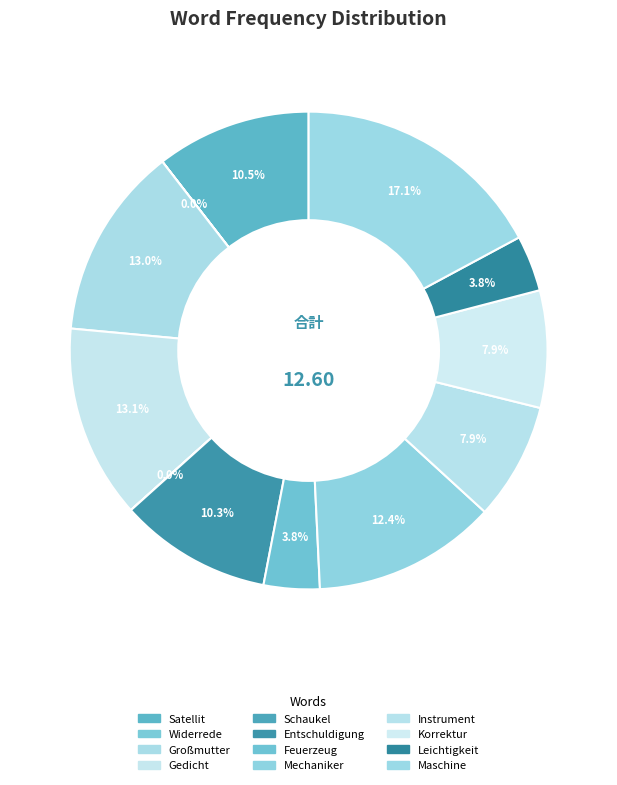

What percentage do Großmutter and Mechaniker together represent?

25.5%